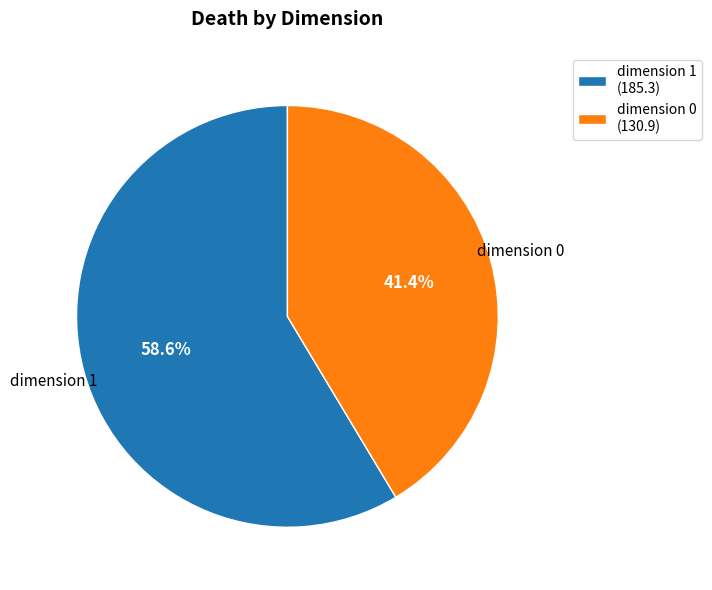

Approximately how many times larger is the value at dimension 1 (185.3) compared to dimension 0 (130.9)?

1.4